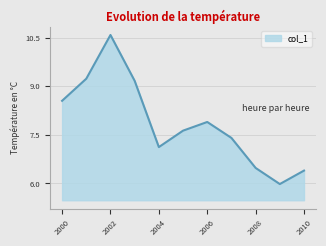

What is the smallest value displayed?

6.0